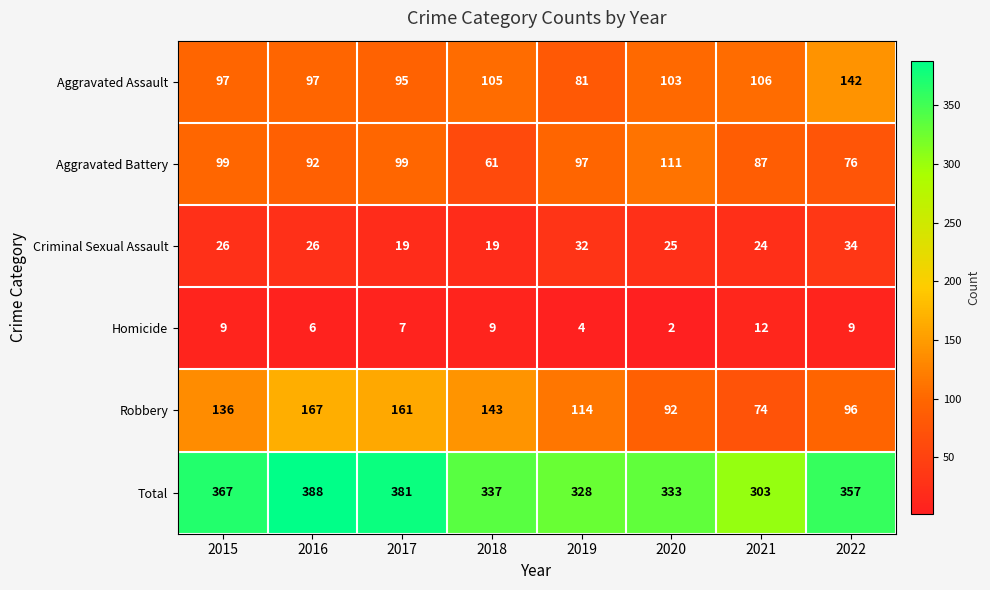

At which label does Aggravated Battery first exceed 97?

2015